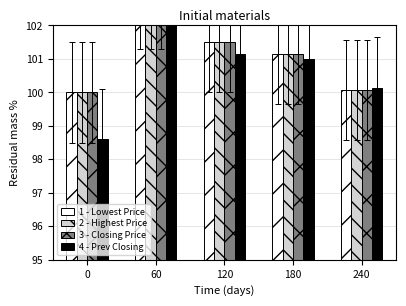

What value does the 3 - Closing Price series have at 180?

101.2